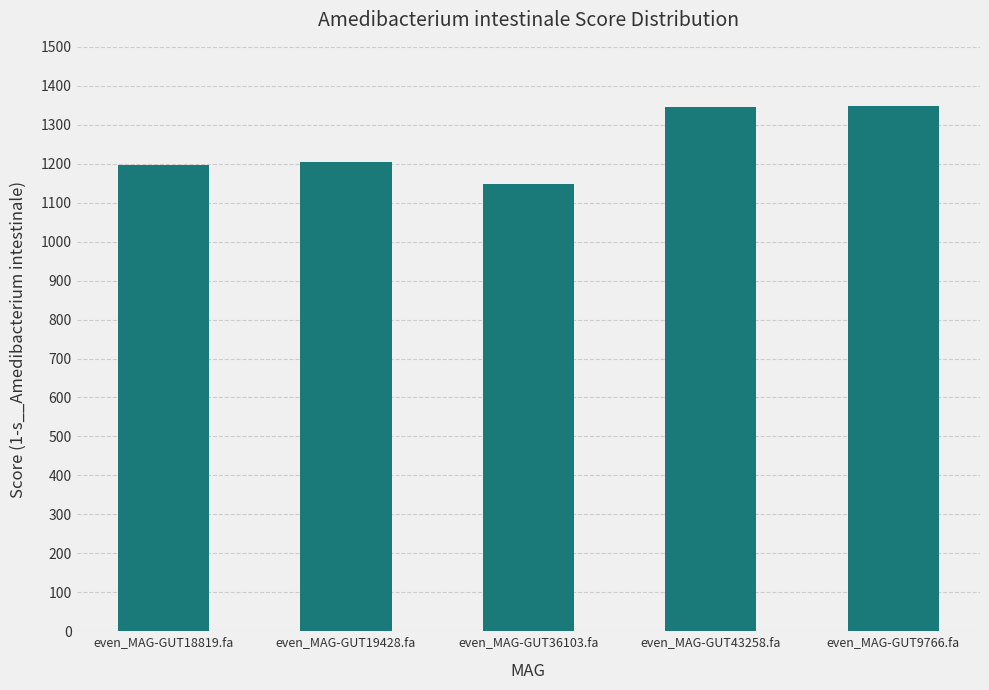

At which label is the value closest to 1247?

even_MAG-GUT19428.fa